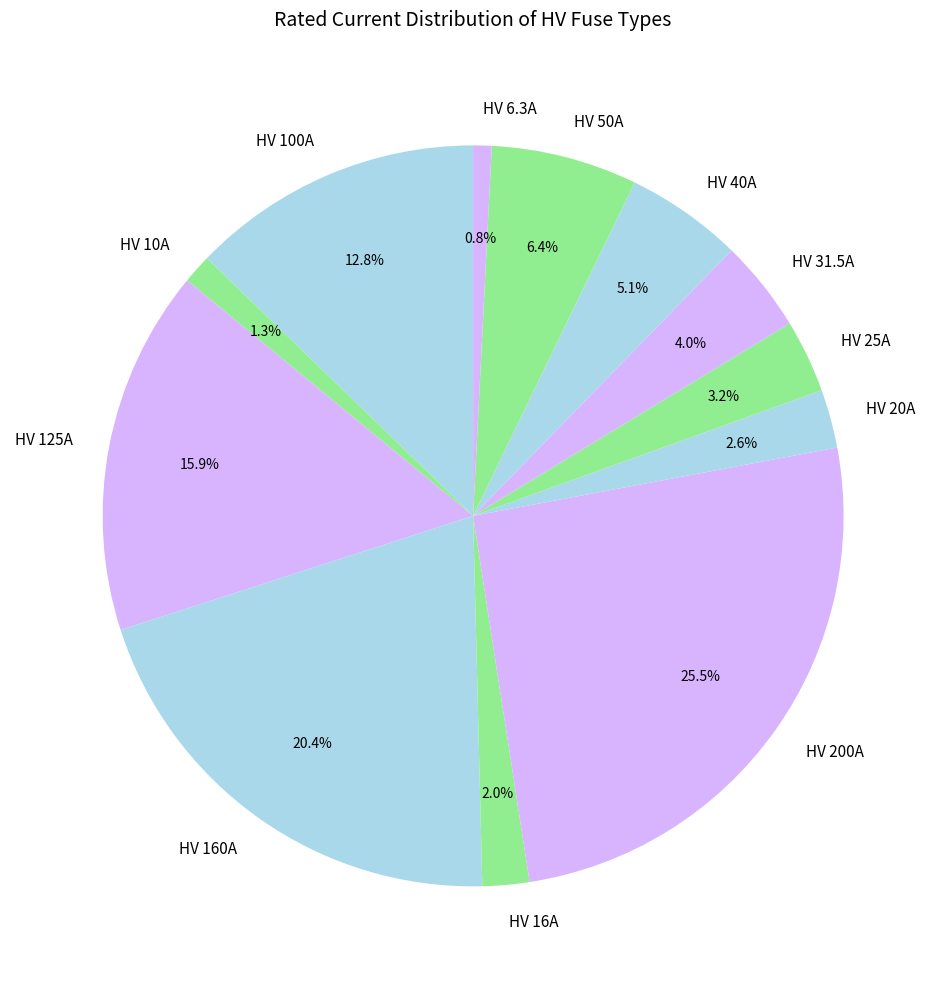

Is there any slice that represents more than half of the pie?

No